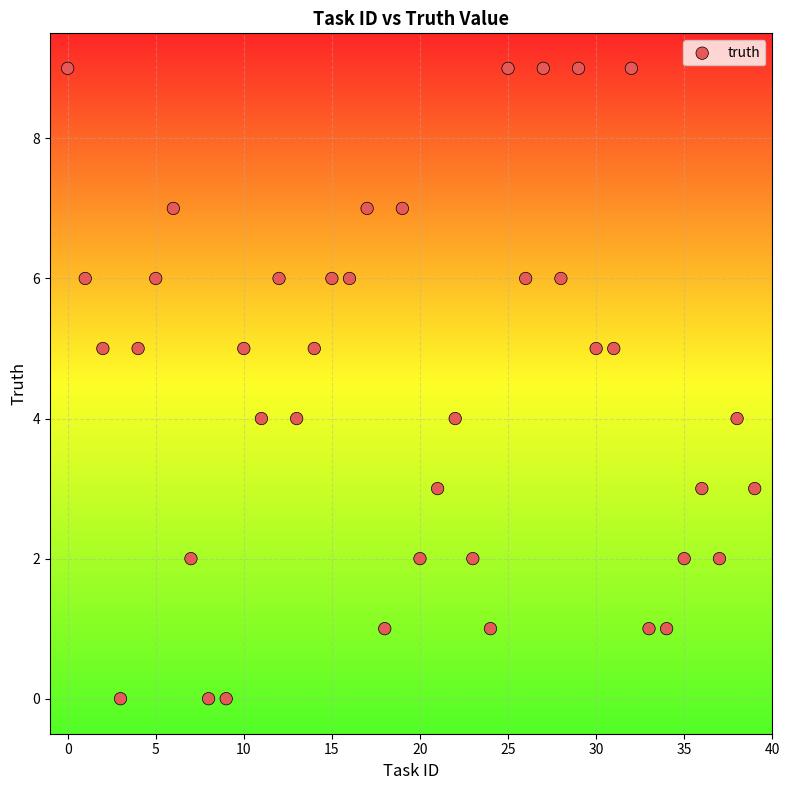

What is the range of Y values (max minus min)?

9